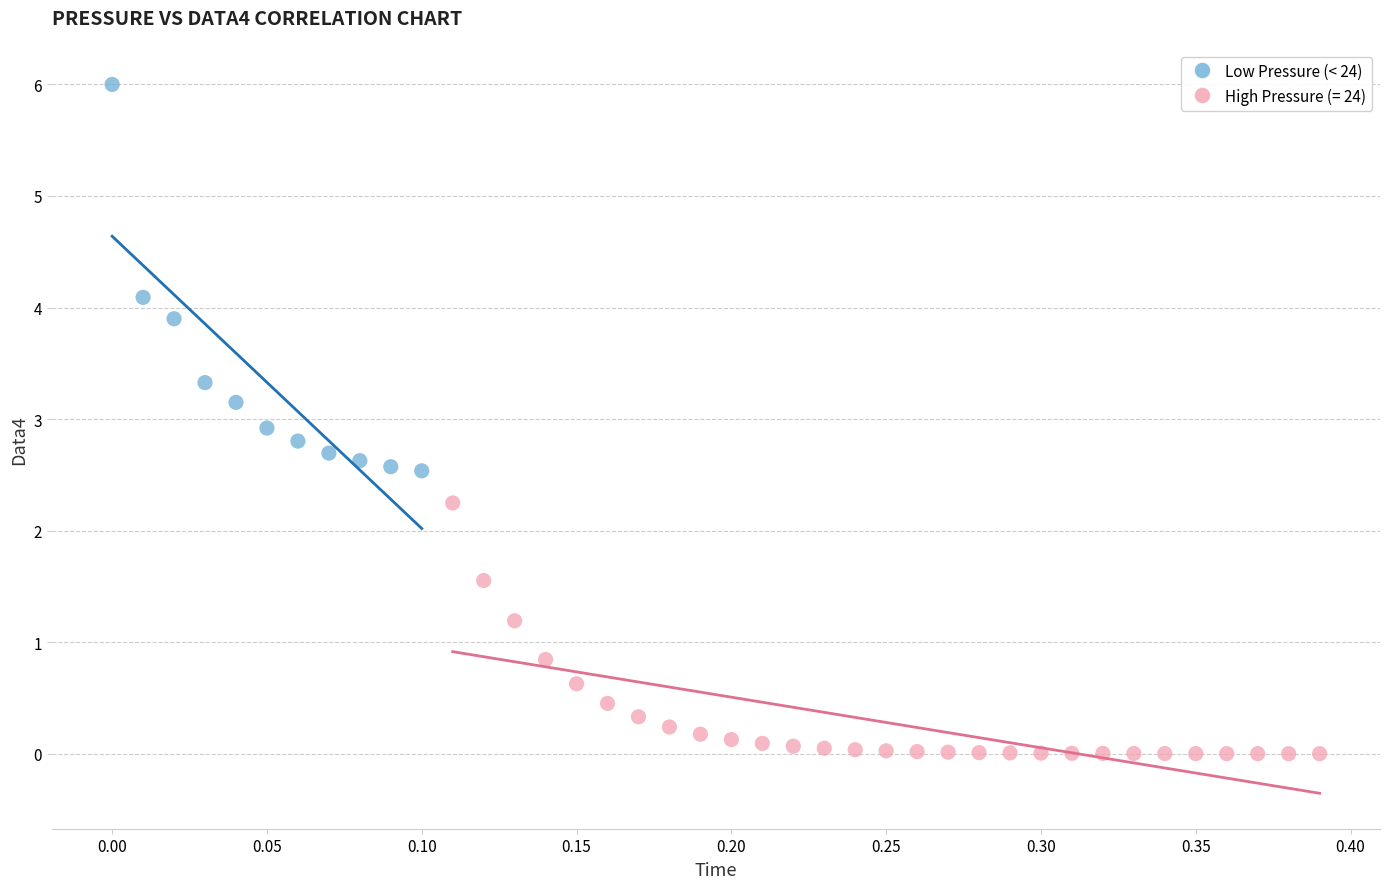

Which series reaches the maximum Y coordinate?

Low Pressure (< 24)